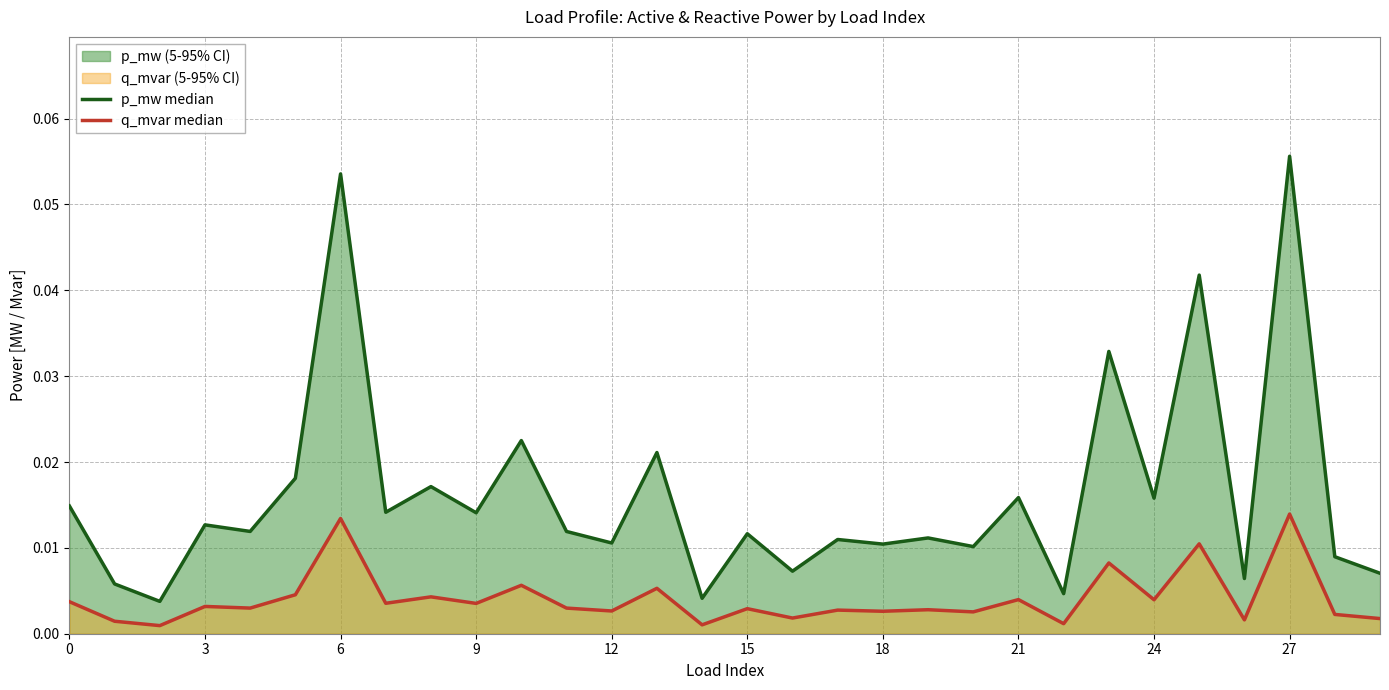

Does the chart display data point markers on the line(s)?

No